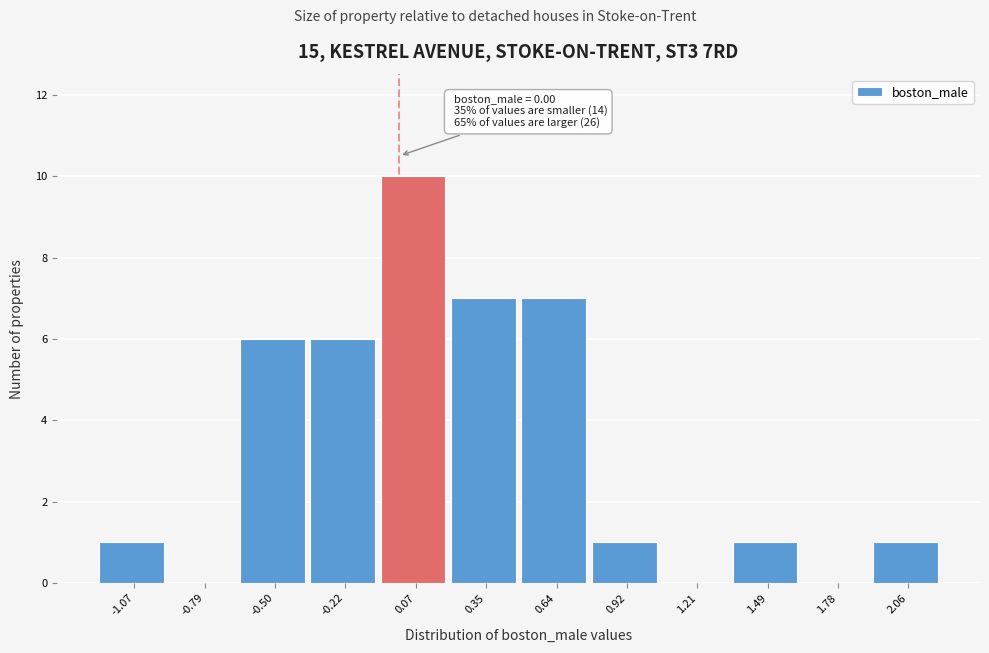

Which range on the x-axis has the tallest bar?

-0.10 to 0.20